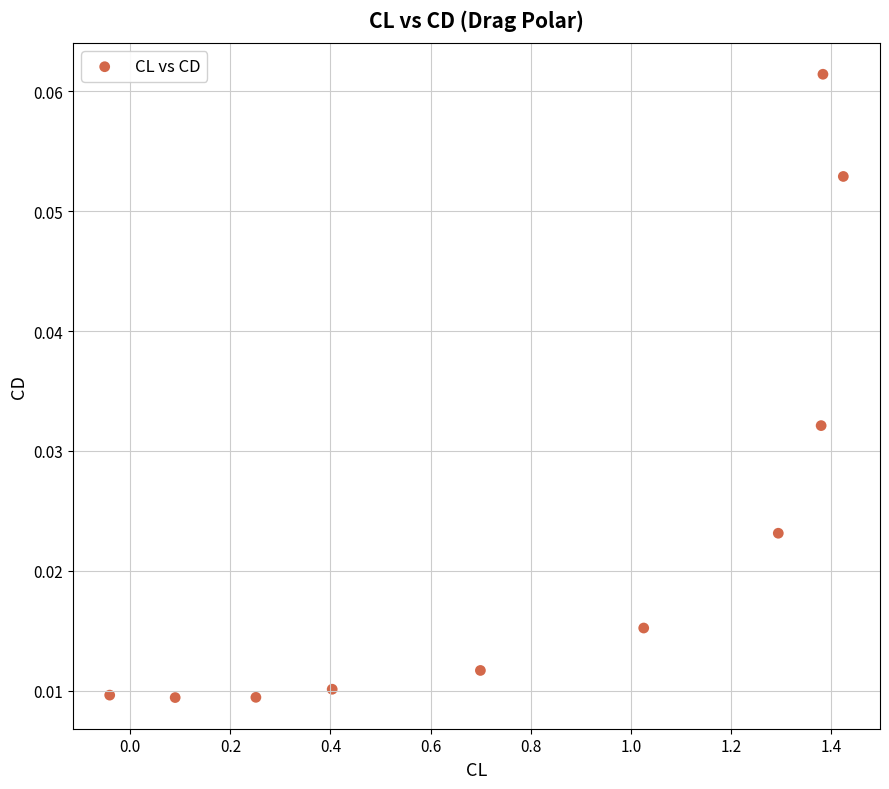

What is the range of X values (max minus min)?

1.5